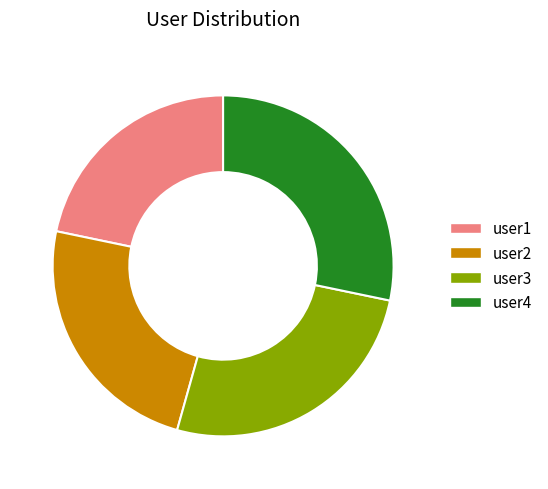

Rank the categories by value from highest to lowest.

user4, user3, user2, user1